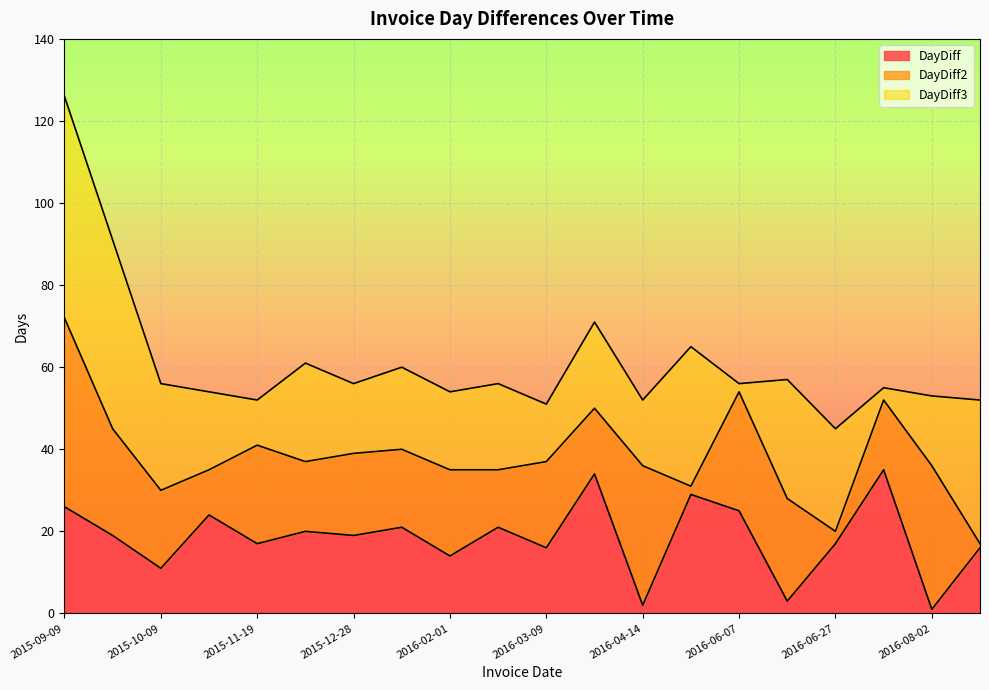

At which category is the sum across all series the highest?

2015-09-09